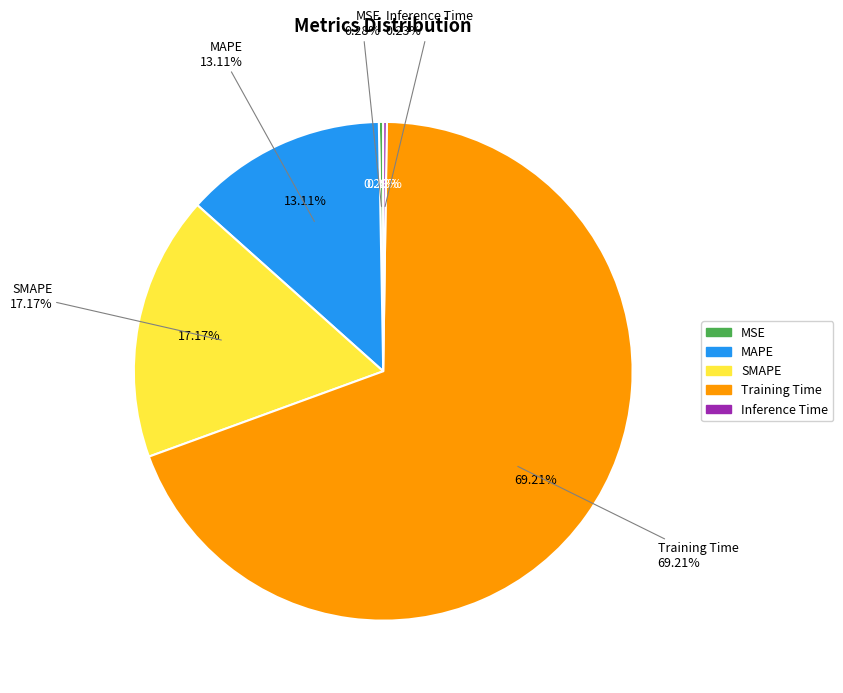

Is there a majority slice in this chart?

Yes